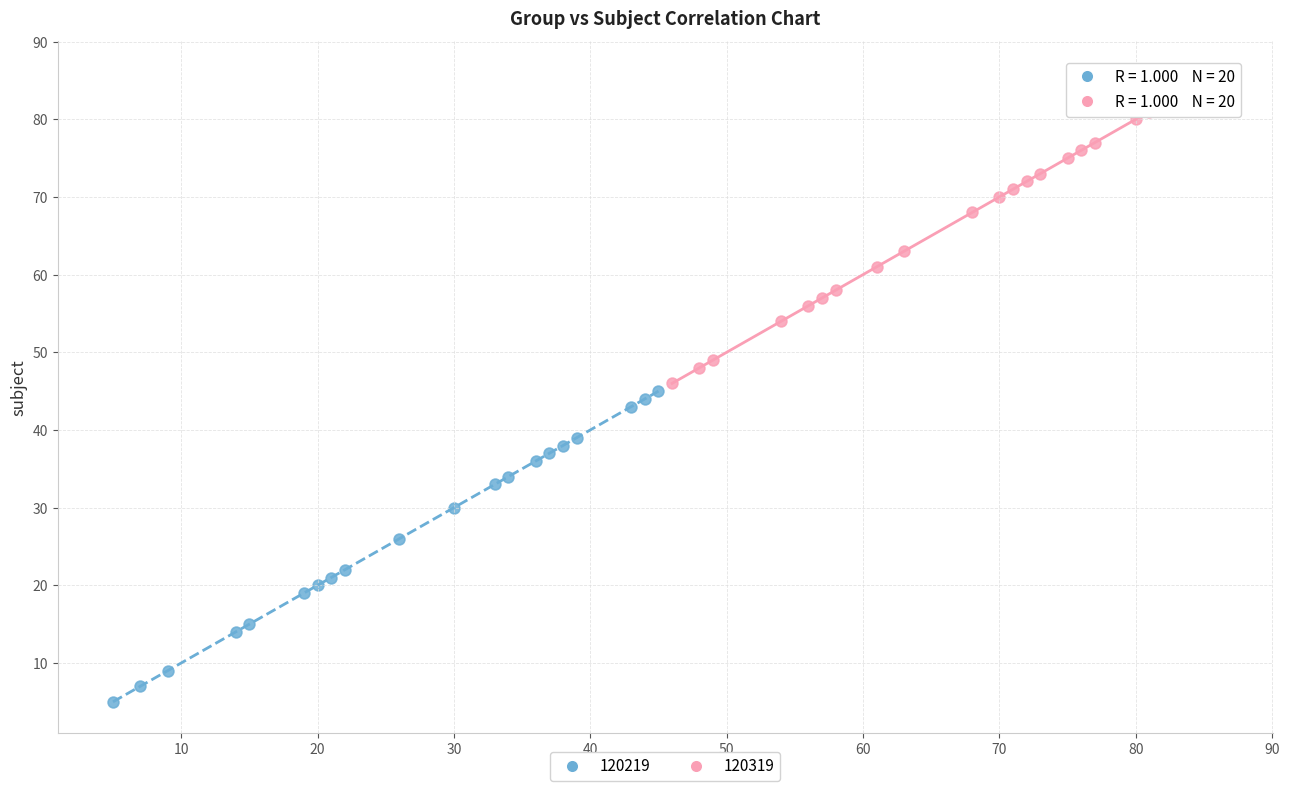

Which series contains the highest Y value?

120319